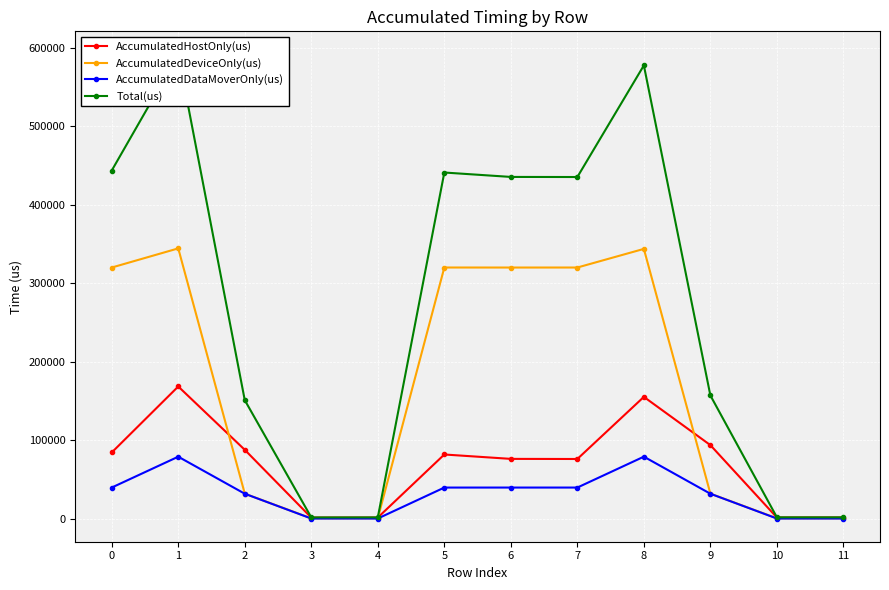

How many values in the AccumulatedDataMoverOnly(us) series are below 39451?

6